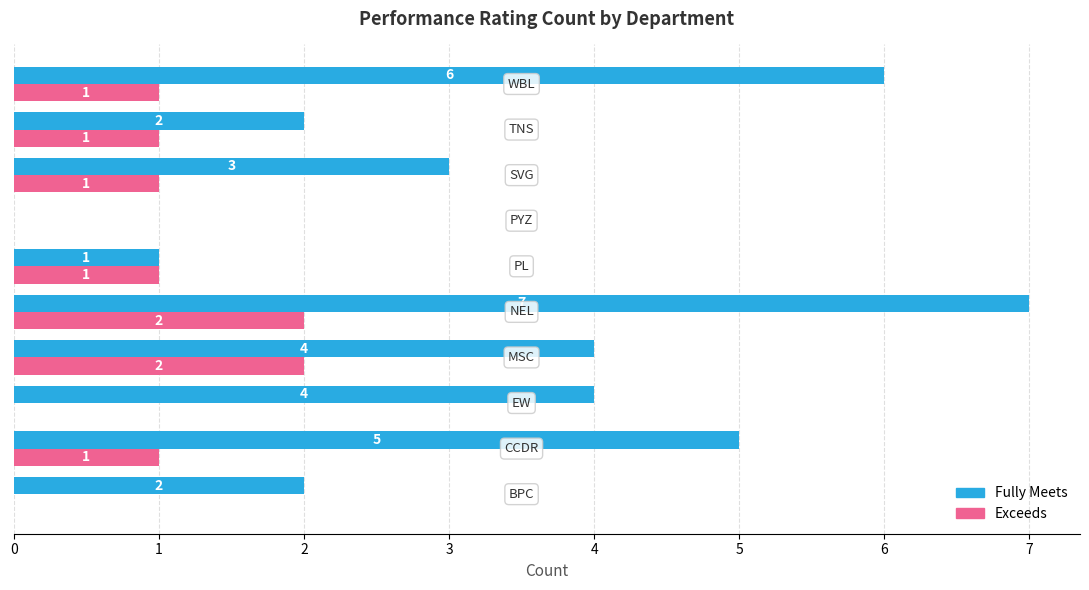

What is the sum of all Exceeds values?

9